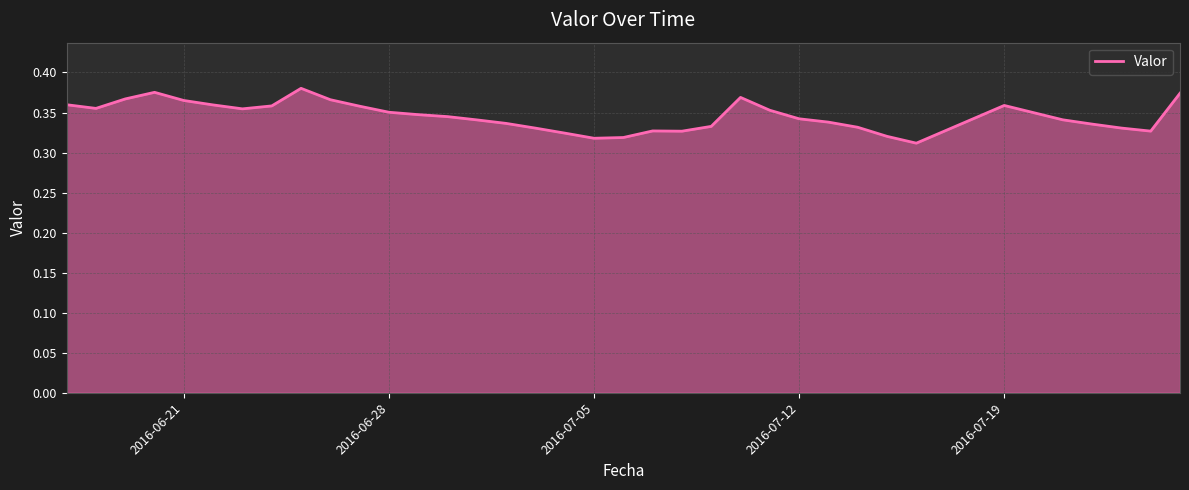

Does the chart display data point markers on the line(s)?

No